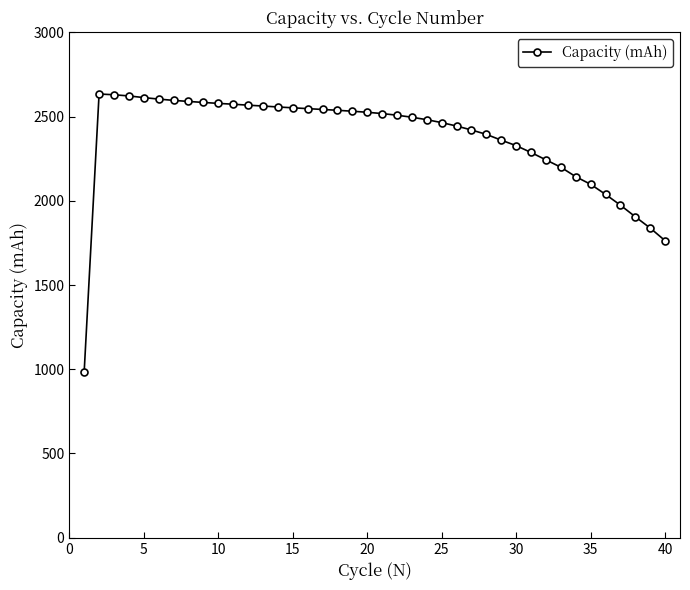

Is this an area chart (filled region under the line)?

No